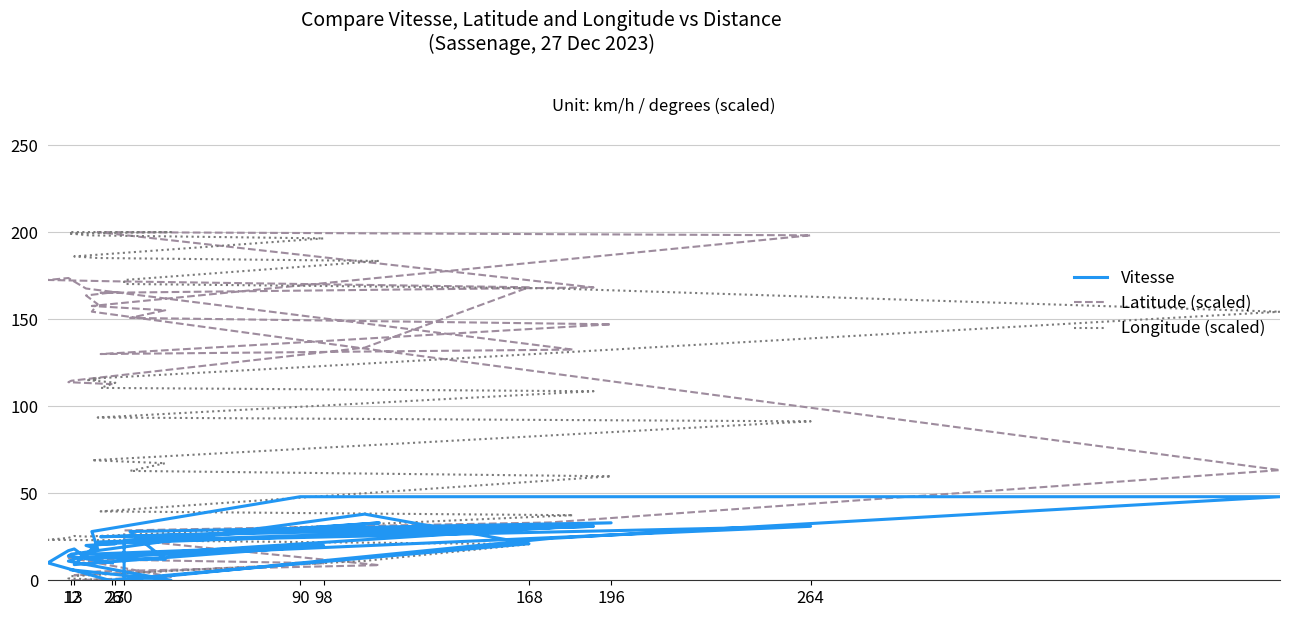

Which has a higher value, 30 or 24?

24